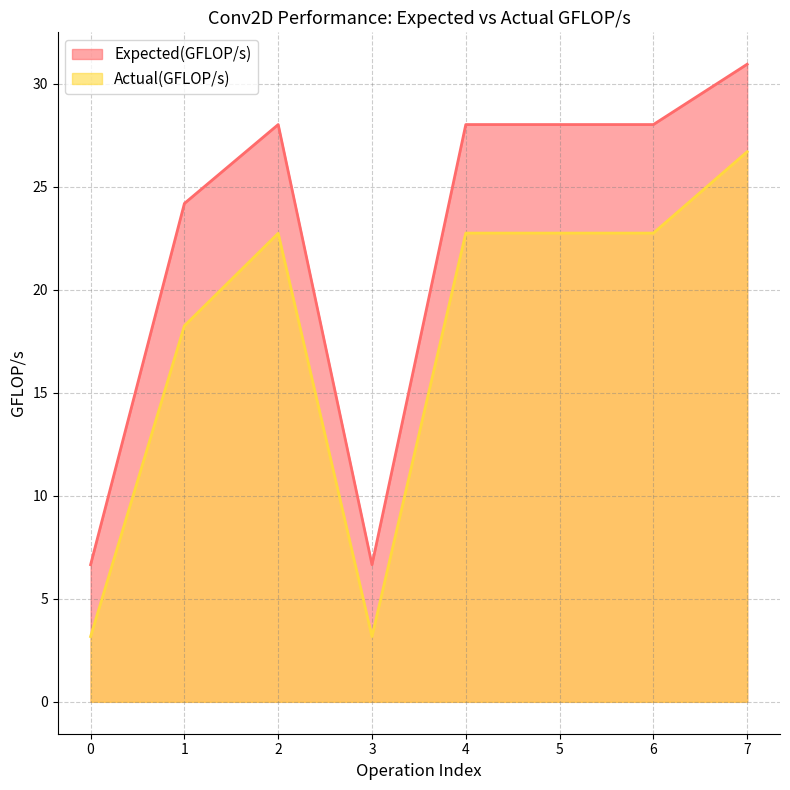

What is the difference between the maximum and second lowest values in the Expected(GFLOP/s) series?

24.3